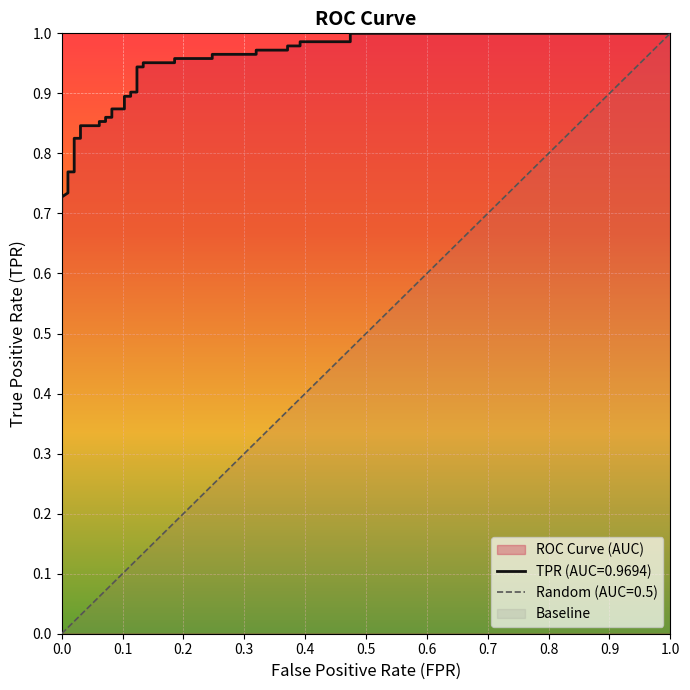

Reading left to right, extract all data points from this chart.

0.7	0.7	0.7	0.7	0.7	0.8	0.8	0.8	0.8	0.8	0.8	0.9	0.9	0.9	0.9	0.9	0.9	0.9	0.9	0.9	0.9	0.9	0.9	1.0	1.0	1.0	1.0	1.0	1.0	1.0	1.0	1.0	1.0	1.0	1.0	1.0	1.0